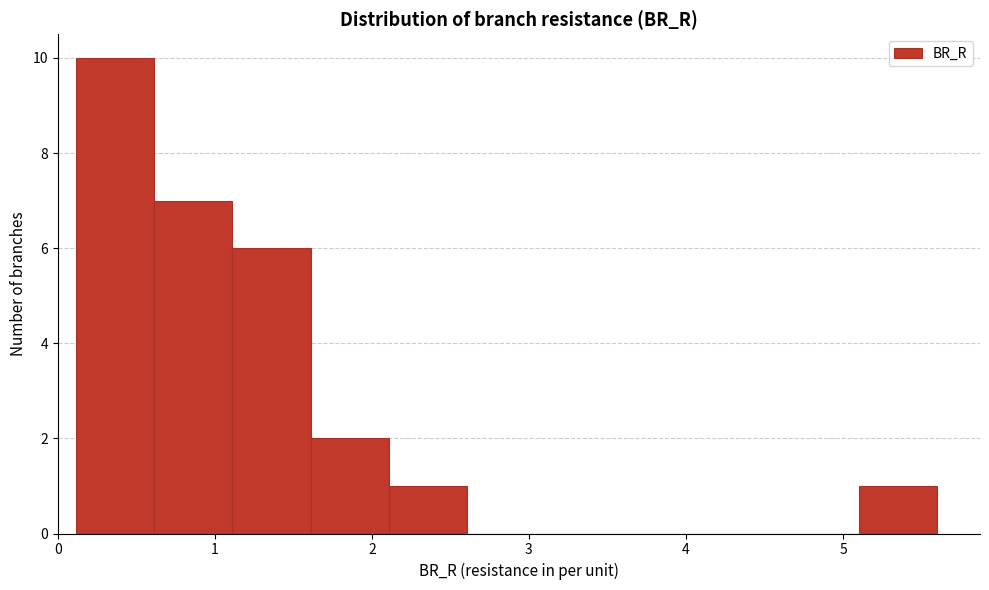

What is the height of the bar covering 0.6 to 1.1 on the x-axis? Neither the bar edges nor the heights are printed on the chart, so give them approximately, as read against the axes.

7